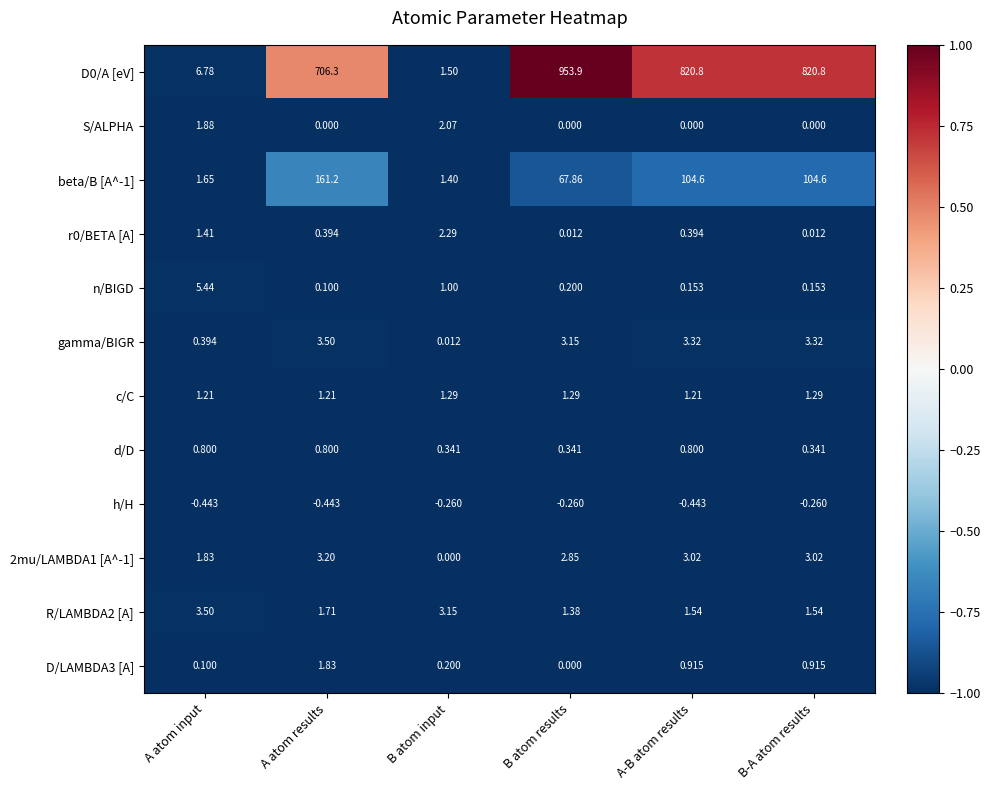

At which category is the sum across all series the highest?

B atom results